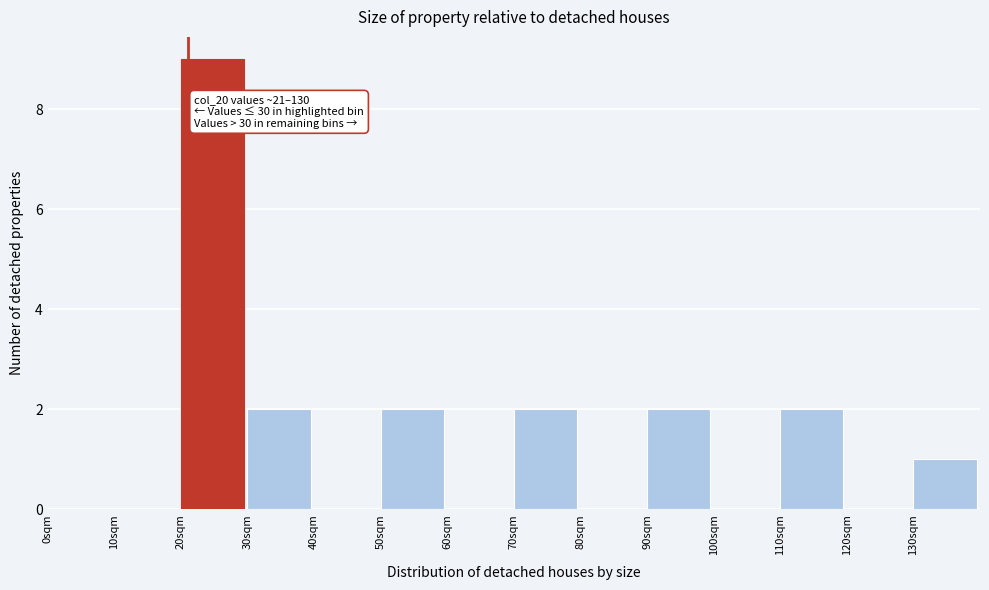

Over which range of the x-axis is the bar tallest?

20 to 30